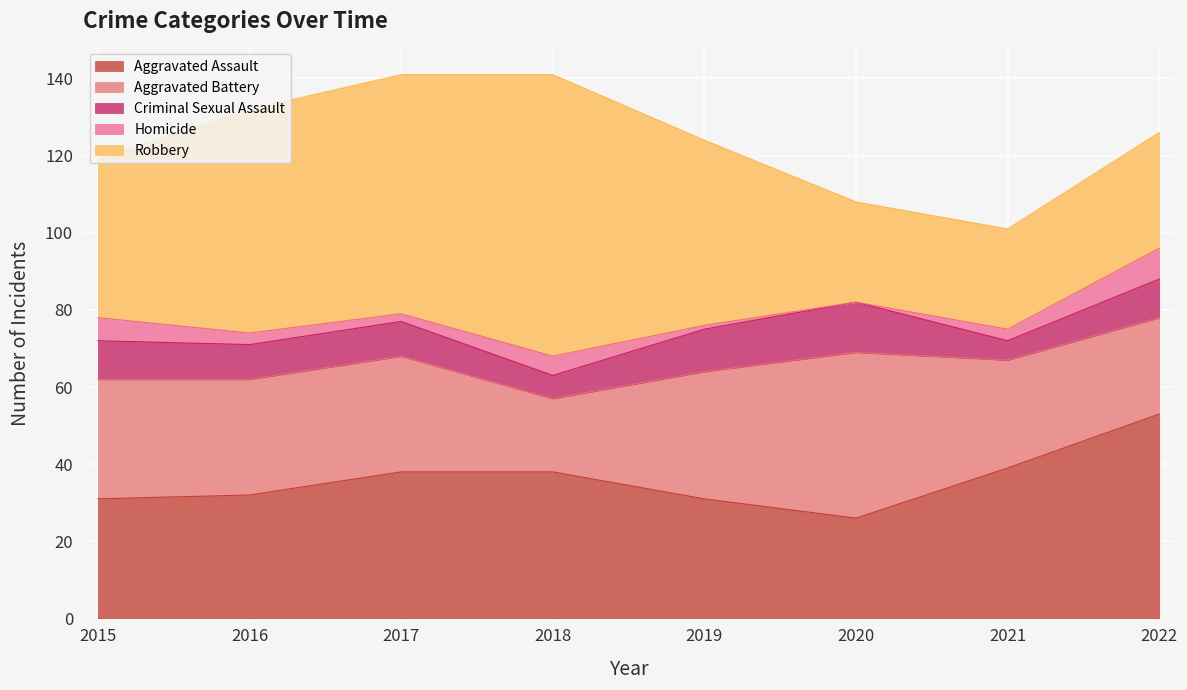

Count the number of data series in this chart.

5